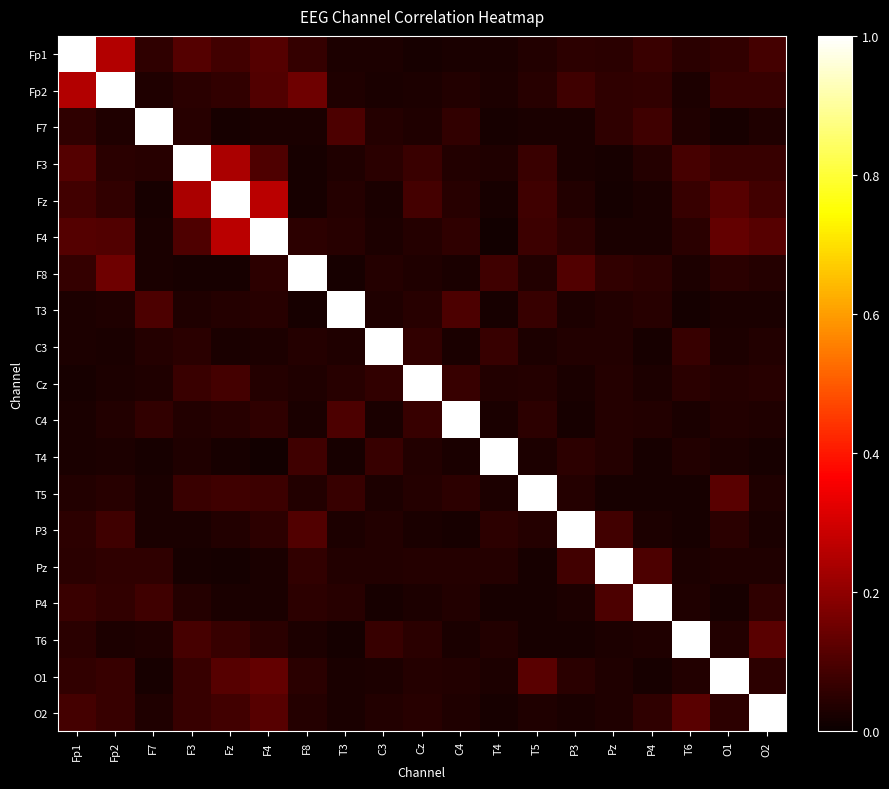

Reading left to right, what are all the values shown in this chart?

Fp1: Fp1=1.0	Fp2=0.3	F7=0.1	F3=0.1	Fz=0.1	F4=0.1	F8=0.1	T3=0.0	C3=0.0	Cz=0.0	C4=0.0	T4=0.0	T5=0.0	P3=0.1	Pz=0.0	P4=0.1	T6=0.0	O1=0.1	O2=0.1
Fp2: Fp1=0.3	Fp2=1.0	F7=0.0	F3=0.0	Fz=0.1	F4=0.1	F8=0.1	T3=0.0	C3=0.0	Cz=0.0	C4=0.0	T4=0.0	T5=0.0	P3=0.1	Pz=0.1	P4=0.1	T6=0.0	O1=0.1	O2=0.1
F7: Fp1=0.1	Fp2=0.0	F7=1.0	F3=0.0	Fz=0.0	F4=0.0	F8=0.0	T3=0.1	C3=0.0	Cz=0.0	C4=0.1	T4=0.0	T5=0.0	P3=0.0	Pz=0.1	P4=0.1	T6=0.0	O1=0.0	O2=0.0
F3: Fp1=0.1	Fp2=0.0	F7=0.0	F3=1.0	Fz=0.2	F4=0.1	F8=0.0	T3=0.0	C3=0.0	Cz=0.1	C4=0.0	T4=0.0	T5=0.1	P3=0.0	Pz=0.0	P4=0.0	T6=0.1	O1=0.1	O2=0.1
Fz: Fp1=0.1	Fp2=0.1	F7=0.0	F3=0.2	Fz=1.0	F4=0.3	F8=0.0	T3=0.0	C3=0.0	Cz=0.1	C4=0.0	T4=0.0	T5=0.1	P3=0.0	Pz=0.0	P4=0.0	T6=0.1	O1=0.1	O2=0.1
F4: Fp1=0.1	Fp2=0.1	F7=0.0	F3=0.1	Fz=0.3	F4=1.0	F8=0.1	T3=0.0	C3=0.0	Cz=0.0	C4=0.1	T4=0.0	T5=0.1	P3=0.1	Pz=0.0	P4=0.0	T6=0.1	O1=0.1	O2=0.1
F8: Fp1=0.1	Fp2=0.1	F7=0.0	F3=0.0	Fz=0.0	F4=0.1	F8=1.0	T3=0.0	C3=0.0	Cz=0.0	C4=0.0	T4=0.1	T5=0.0	P3=0.1	Pz=0.1	P4=0.1	T6=0.0	O1=0.1	O2=0.0
T3: Fp1=0.0	Fp2=0.0	F7=0.1	F3=0.0	Fz=0.0	F4=0.0	F8=0.0	T3=1.0	C3=0.0	Cz=0.0	C4=0.1	T4=0.0	T5=0.1	P3=0.0	Pz=0.0	P4=0.0	T6=0.0	O1=0.0	O2=0.0
C3: Fp1=0.0	Fp2=0.0	F7=0.0	F3=0.0	Fz=0.0	F4=0.0	F8=0.0	T3=0.0	C3=1.0	Cz=0.1	C4=0.0	T4=0.1	T5=0.0	P3=0.0	Pz=0.0	P4=0.0	T6=0.1	O1=0.0	O2=0.0
Cz: Fp1=0.0	Fp2=0.0	F7=0.0	F3=0.1	Fz=0.1	F4=0.0	F8=0.0	T3=0.0	C3=0.1	Cz=1.0	C4=0.1	T4=0.0	T5=0.0	P3=0.0	Pz=0.0	P4=0.0	T6=0.0	O1=0.0	O2=0.0
C4: Fp1=0.0	Fp2=0.0	F7=0.1	F3=0.0	Fz=0.0	F4=0.1	F8=0.0	T3=0.1	C3=0.0	Cz=0.1	C4=1.0	T4=0.0	T5=0.1	P3=0.0	Pz=0.0	P4=0.0	T6=0.0	O1=0.0	O2=0.0
T4: Fp1=0.0	Fp2=0.0	F7=0.0	F3=0.0	Fz=0.0	F4=0.0	F8=0.1	T3=0.0	C3=0.1	Cz=0.0	C4=0.0	T4=1.0	T5=0.0	P3=0.1	Pz=0.0	P4=0.0	T6=0.0	O1=0.0	O2=0.0
T5: Fp1=0.0	Fp2=0.0	F7=0.0	F3=0.1	Fz=0.1	F4=0.1	F8=0.0	T3=0.1	C3=0.0	Cz=0.0	C4=0.1	T4=0.0	T5=1.0	P3=0.0	Pz=0.0	P4=0.0	T6=0.0	O1=0.1	O2=0.0
P3: Fp1=0.1	Fp2=0.1	F7=0.0	F3=0.0	Fz=0.0	F4=0.1	F8=0.1	T3=0.0	C3=0.0	Cz=0.0	C4=0.0	T4=0.1	T5=0.0	P3=1.0	Pz=0.1	P4=0.0	T6=0.0	O1=0.0	O2=0.0
Pz: Fp1=0.0	Fp2=0.1	F7=0.1	F3=0.0	Fz=0.0	F4=0.0	F8=0.1	T3=0.0	C3=0.0	Cz=0.0	C4=0.0	T4=0.0	T5=0.0	P3=0.1	Pz=1.0	P4=0.1	T6=0.0	O1=0.0	O2=0.0
P4: Fp1=0.1	Fp2=0.1	F7=0.1	F3=0.0	Fz=0.0	F4=0.0	F8=0.1	T3=0.0	C3=0.0	Cz=0.0	C4=0.0	T4=0.0	T5=0.0	P3=0.0	Pz=0.1	P4=1.0	T6=0.0	O1=0.0	O2=0.1
T6: Fp1=0.0	Fp2=0.0	F7=0.0	F3=0.1	Fz=0.1	F4=0.1	F8=0.0	T3=0.0	C3=0.1	Cz=0.0	C4=0.0	T4=0.0	T5=0.0	P3=0.0	Pz=0.0	P4=0.0	T6=1.0	O1=0.0	O2=0.1
O1: Fp1=0.1	Fp2=0.1	F7=0.0	F3=0.1	Fz=0.1	F4=0.1	F8=0.1	T3=0.0	C3=0.0	Cz=0.0	C4=0.0	T4=0.0	T5=0.1	P3=0.0	Pz=0.0	P4=0.0	T6=0.0	O1=1.0	O2=0.1
O2: Fp1=0.1	Fp2=0.1	F7=0.0	F3=0.1	Fz=0.1	F4=0.1	F8=0.0	T3=0.0	C3=0.0	Cz=0.0	C4=0.0	T4=0.0	T5=0.0	P3=0.0	Pz=0.0	P4=0.1	T6=0.1	O1=0.1	O2=1.0